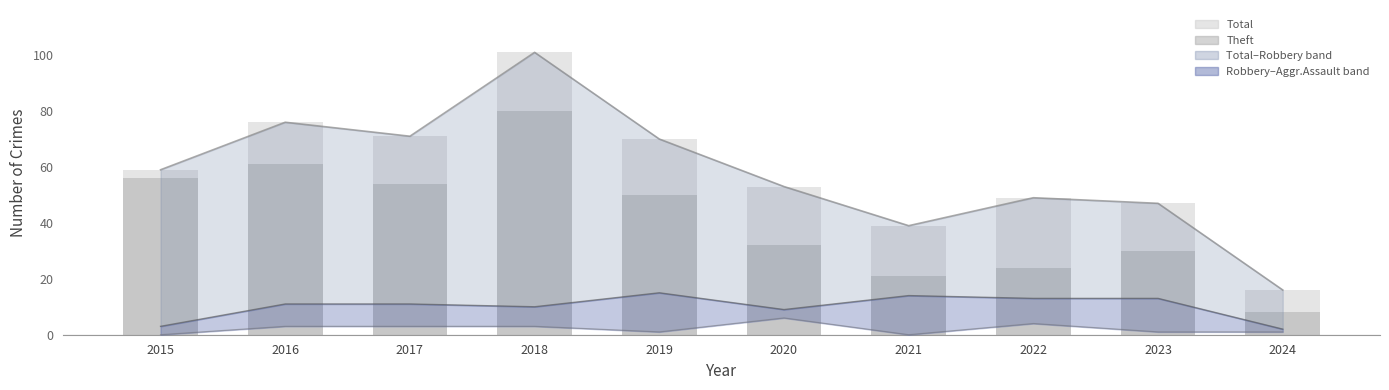

What value does the Aggravated Assault (line) series have at 2018?

3